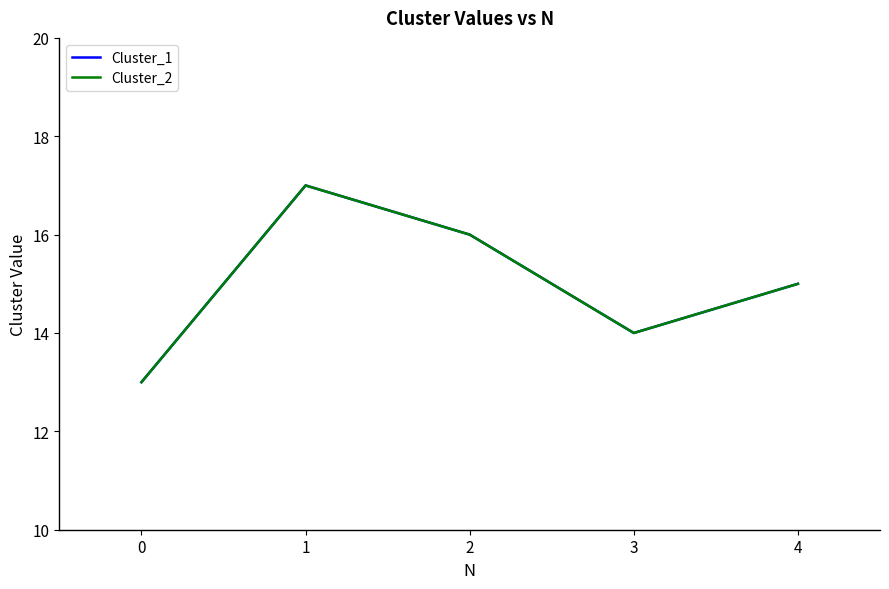

Is this an area chart (filled region under the line)?

No